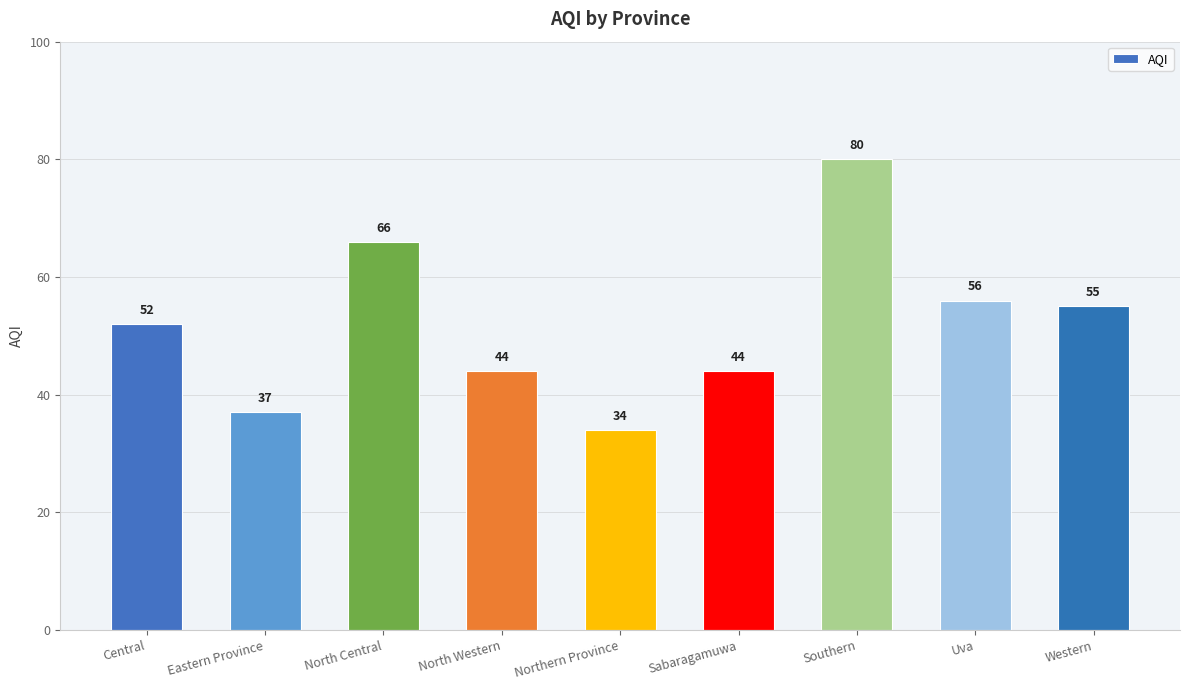

Which category has the lowest value across all series?

Northern Province